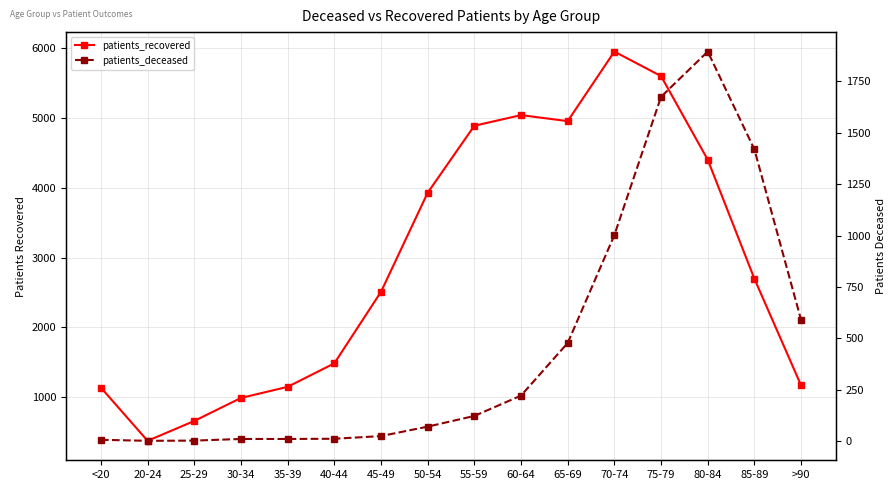

Reading left to right, list all the values displayed in this chart.

patients_recovered: 1139	378	662	991	1150	1486	2509	3926	4885	5037	4951	5946	5595	4399	2696	1171
patients_deceased: 6	1	2	10	10	11	24	70	122	221	477	1002	1675	1895	1419	589